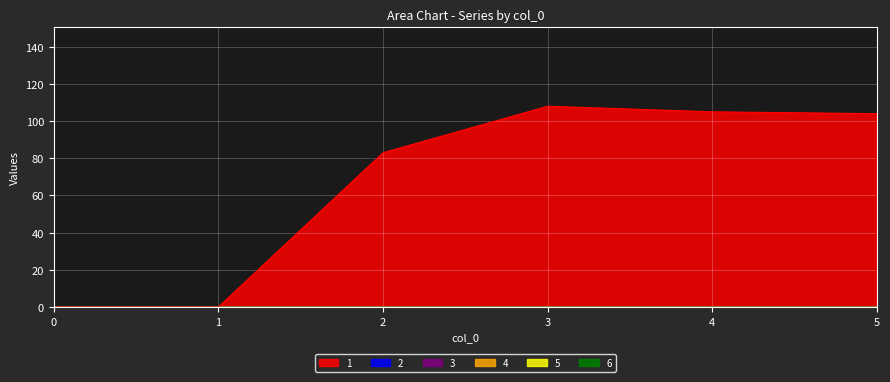

True or false: 6 has a value of 0 at 2.

True